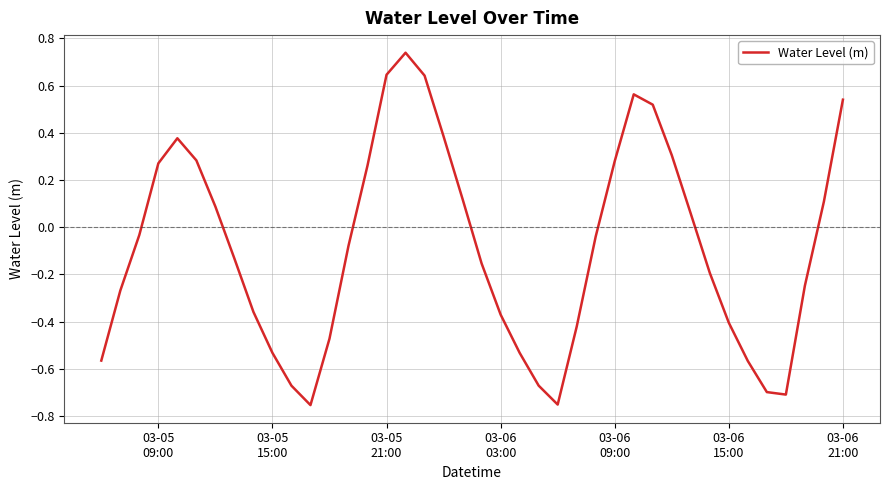

What is the difference between the maximum and minimum values?

1.5